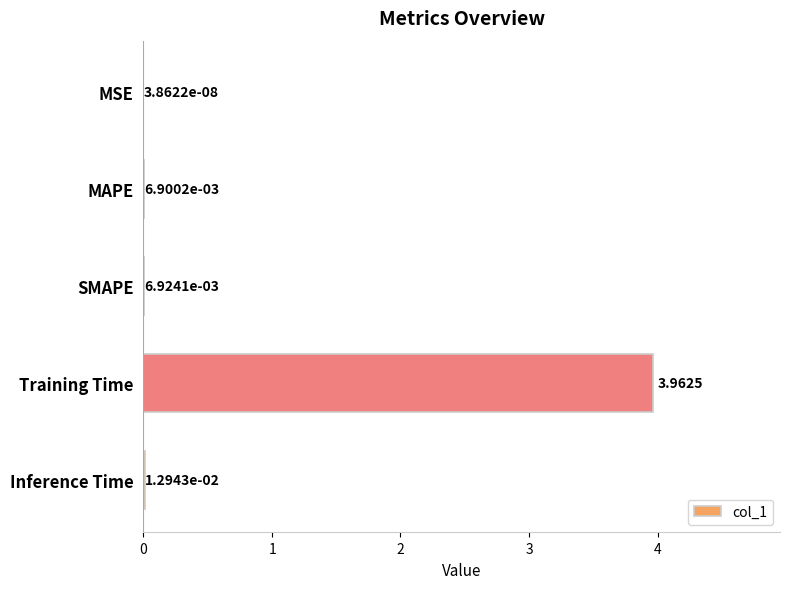

Between MSE and Training Time, which is larger?

Training Time